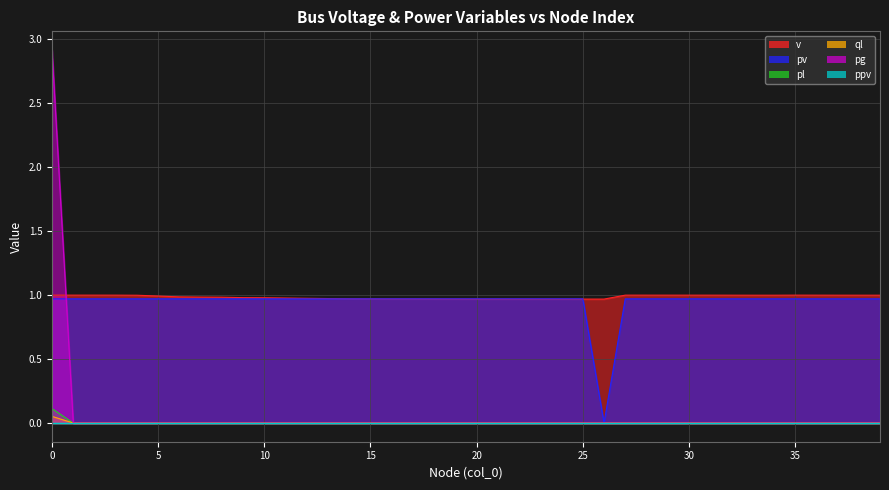

What is the minimum value for v?

1.0